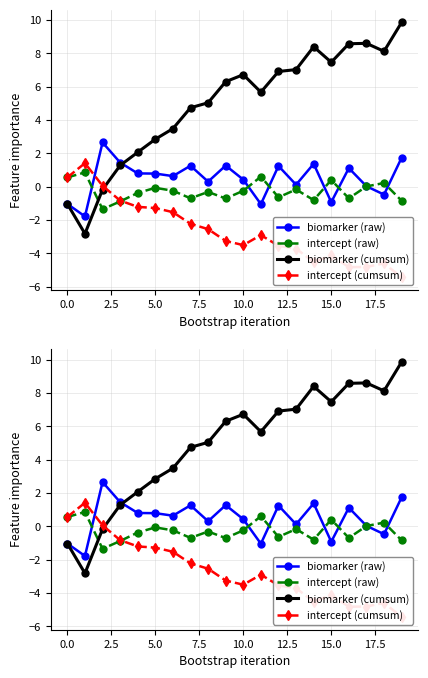

Is the value of biomarker (raw) at 12 greater than the value of biomarker (cumsum) at 10?

No